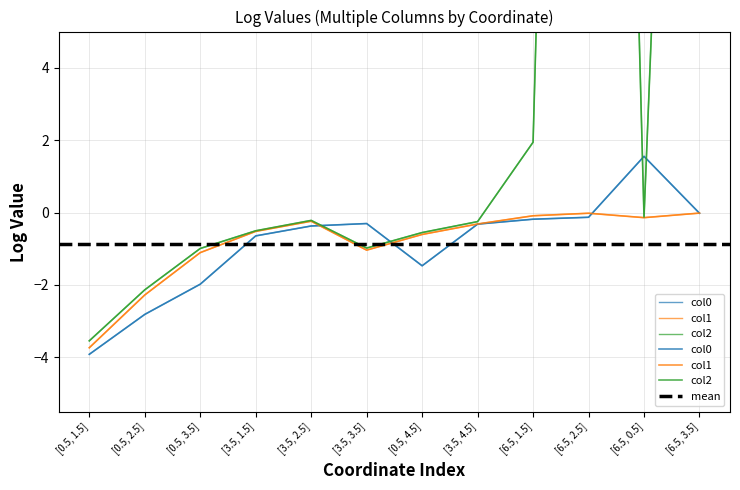

Rank the series at [3.5, 1.5] from highest to lowest value.

col2, col1, col0